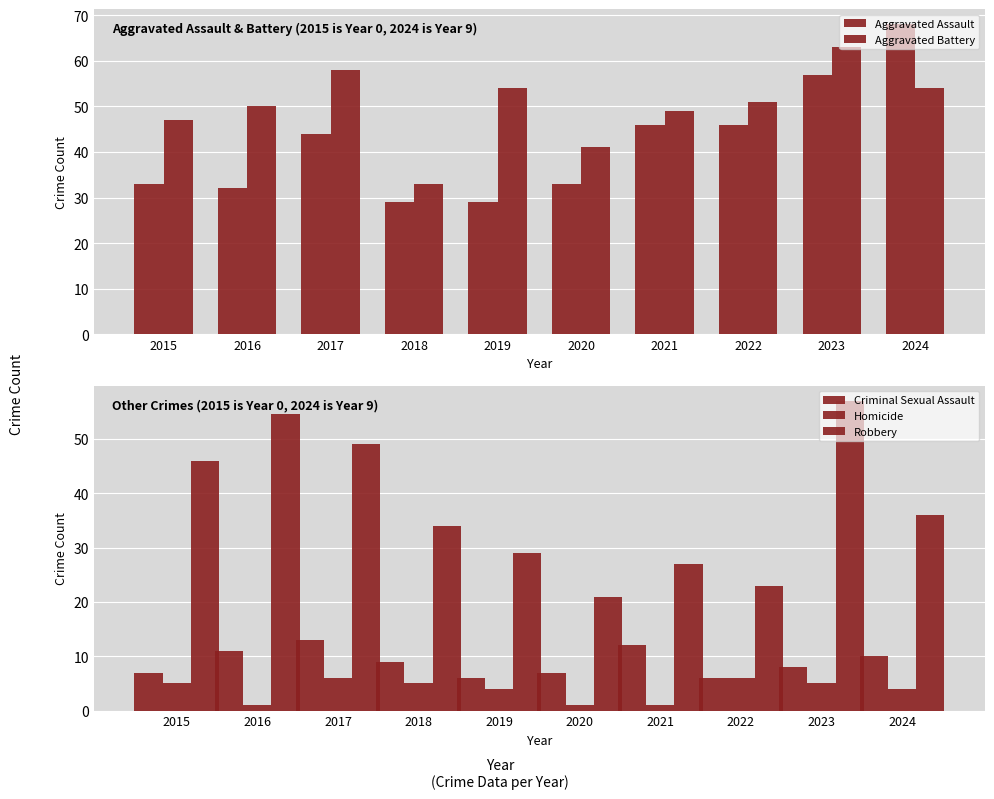

Where does the Criminal Sexual Assault series first go above 9?

2016